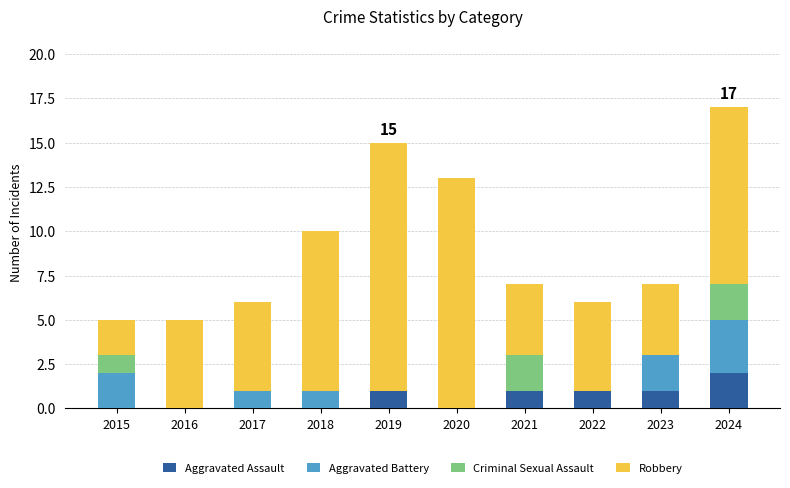

How many distinct data groups are displayed?

4